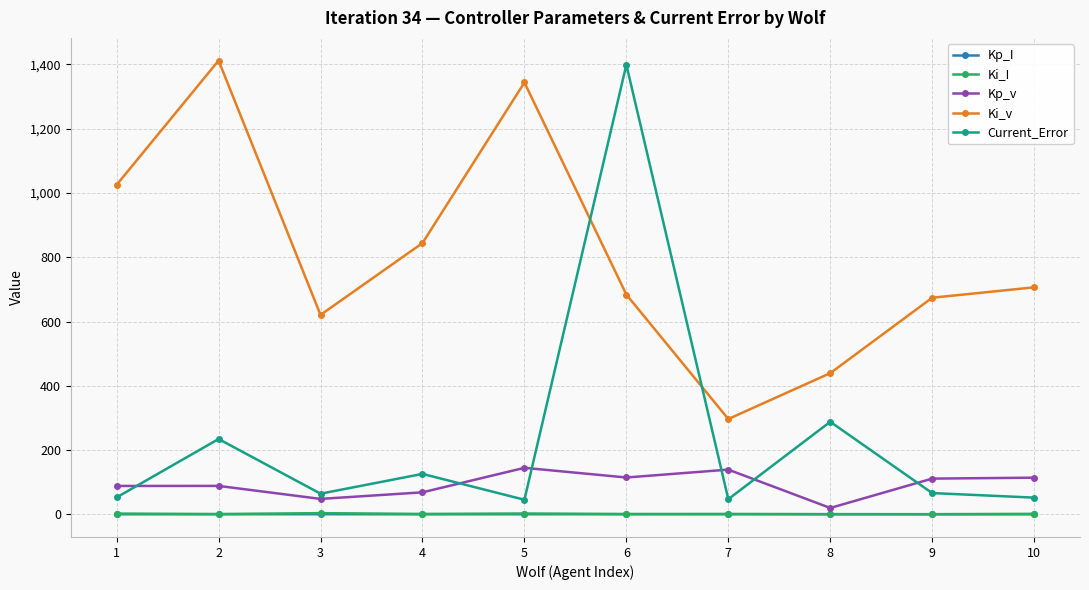

Where is the first local maximum for Current_Error?

2